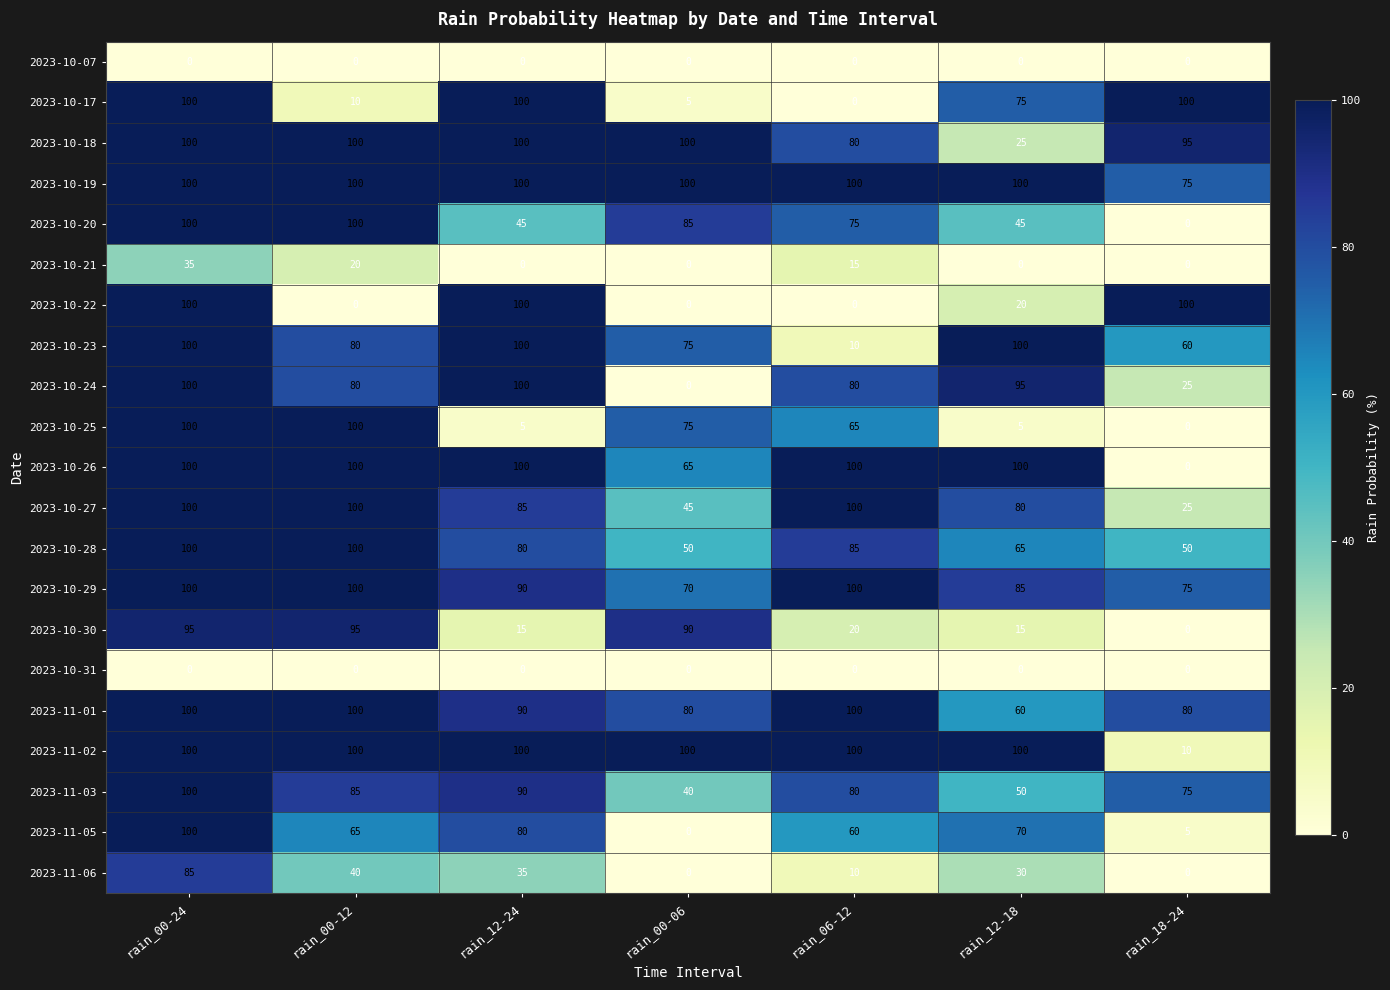

What is the total value across all series at rain_12-18?

1120